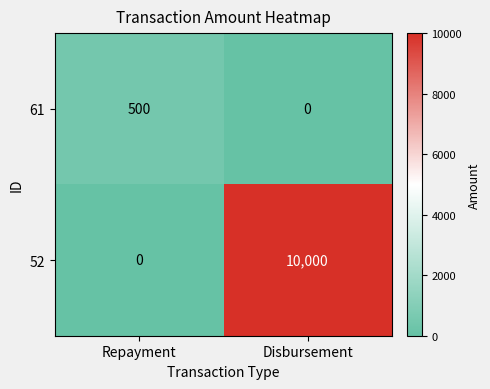

At which category is the sum across all series the highest?

Disbursement